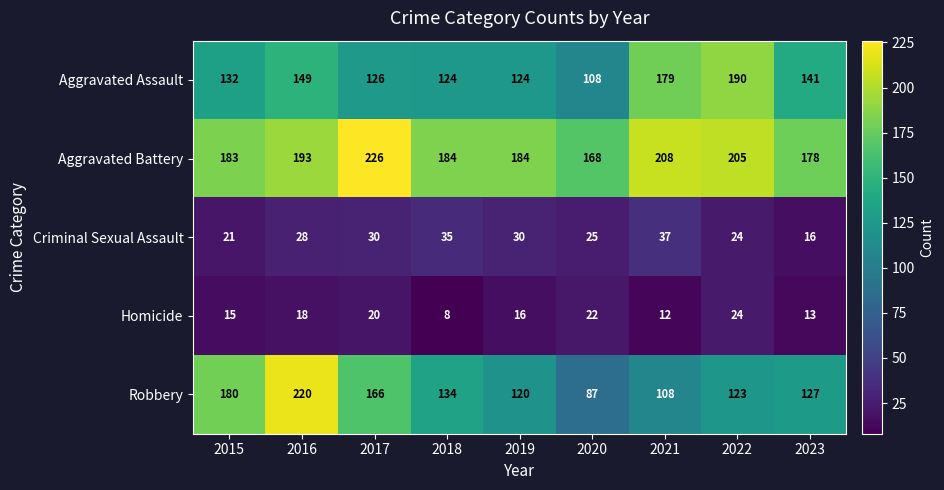

How many data points does each series have?

9